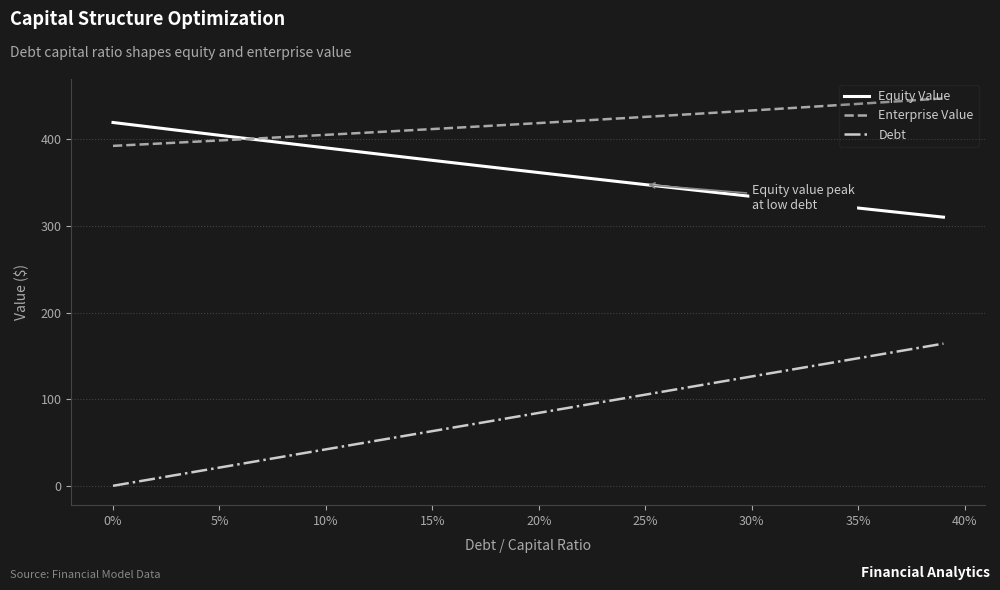

What is the difference between the second highest and minimum values in the Debt series?

159.9